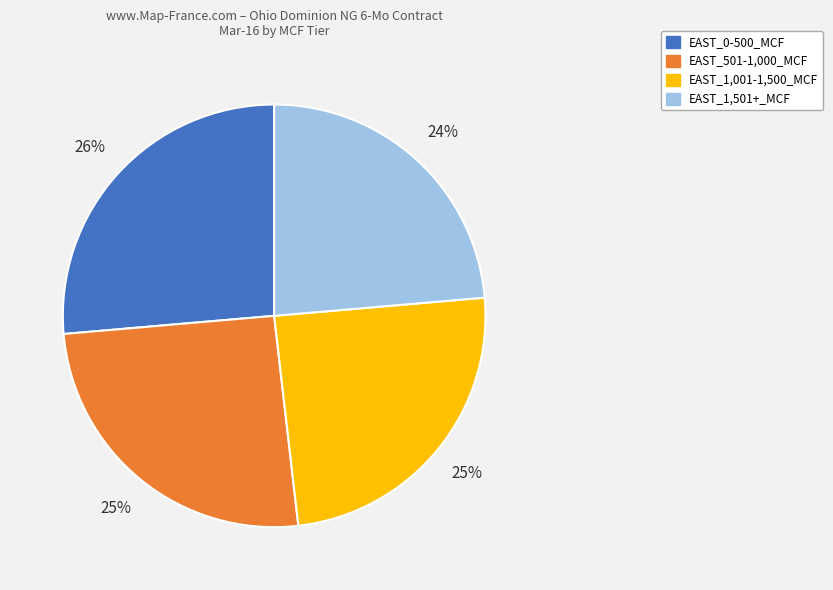

Is it true that EAST_1,501+_MCF is 13% of the pie?

False